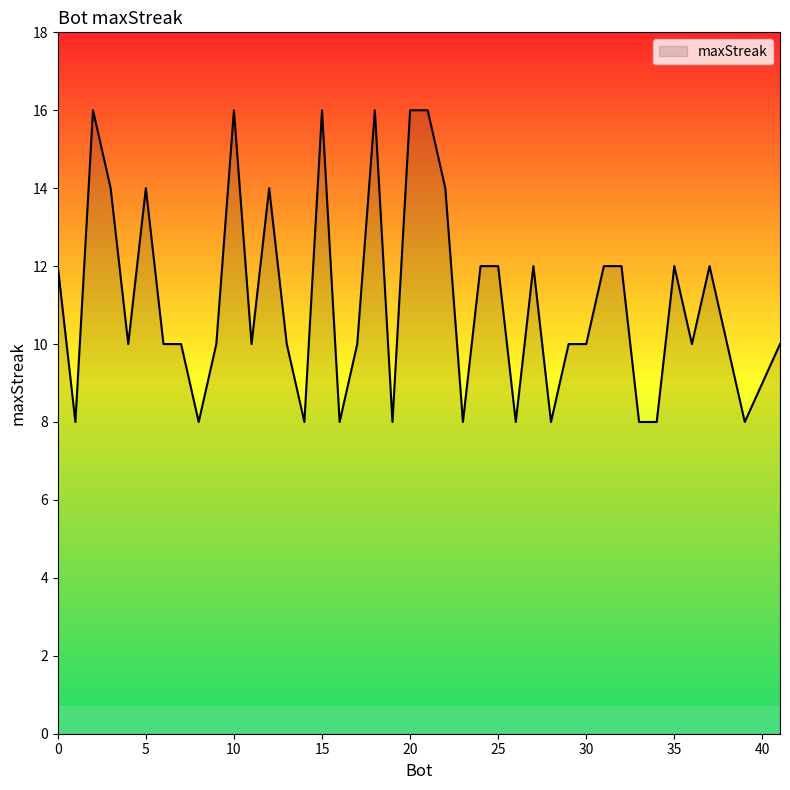

How many lines are shown in the chart?

1